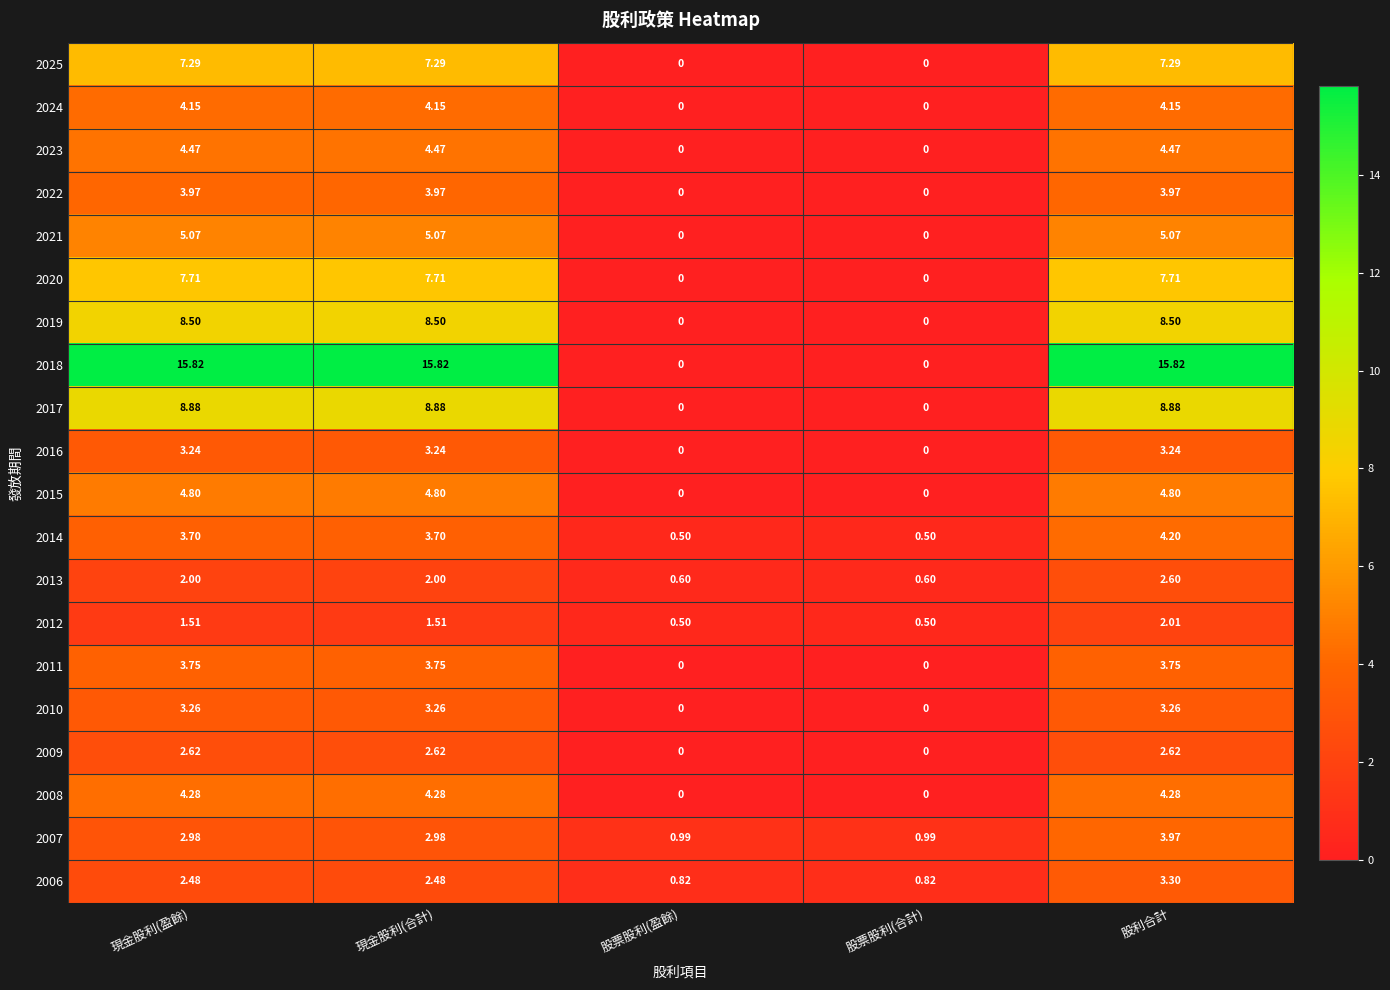

At which category is the sum across all series the highest?

股利合計